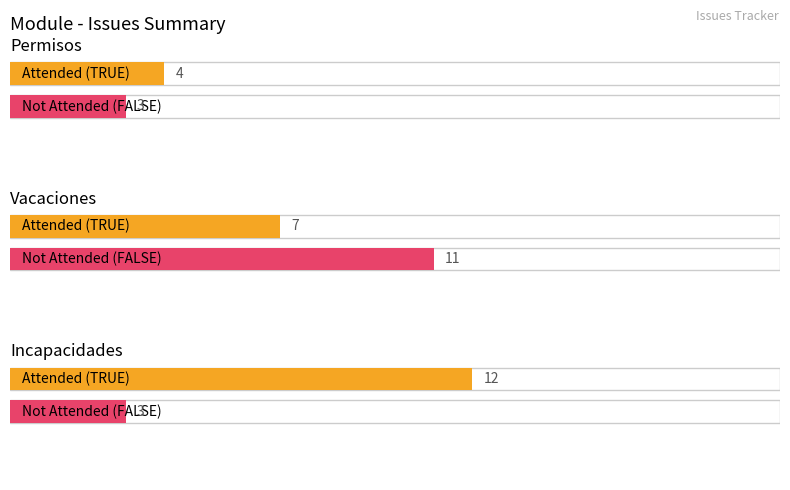

List the series in order of their peak value, lowest first.

Not Attended (FALSE), Attended (TRUE)